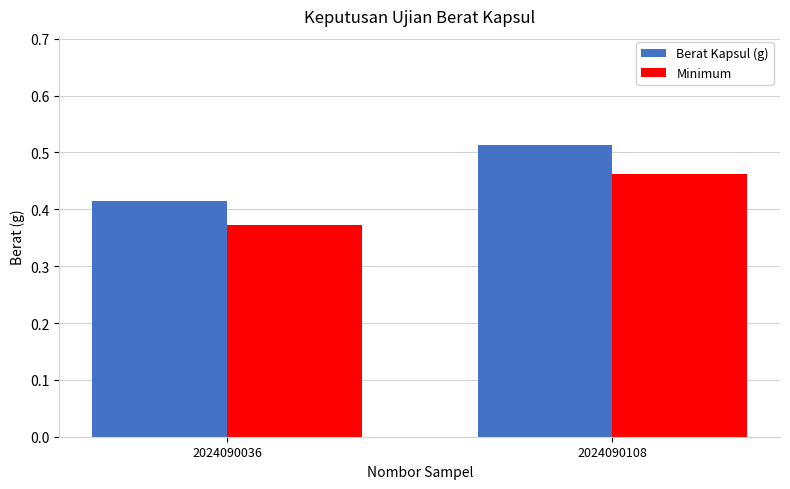

Which series has the largest total across all categories?

Berat Kapsul (g)